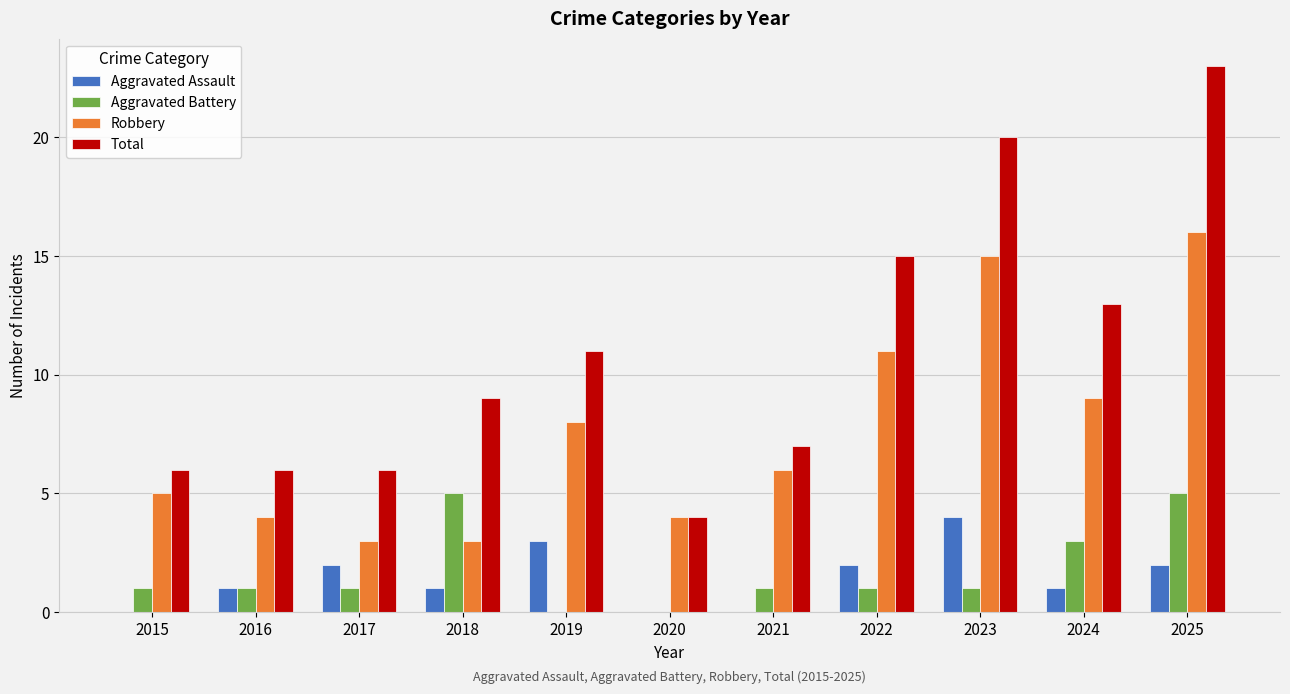

The value of Aggravated Battery at 2015 is 2. True or false?

False